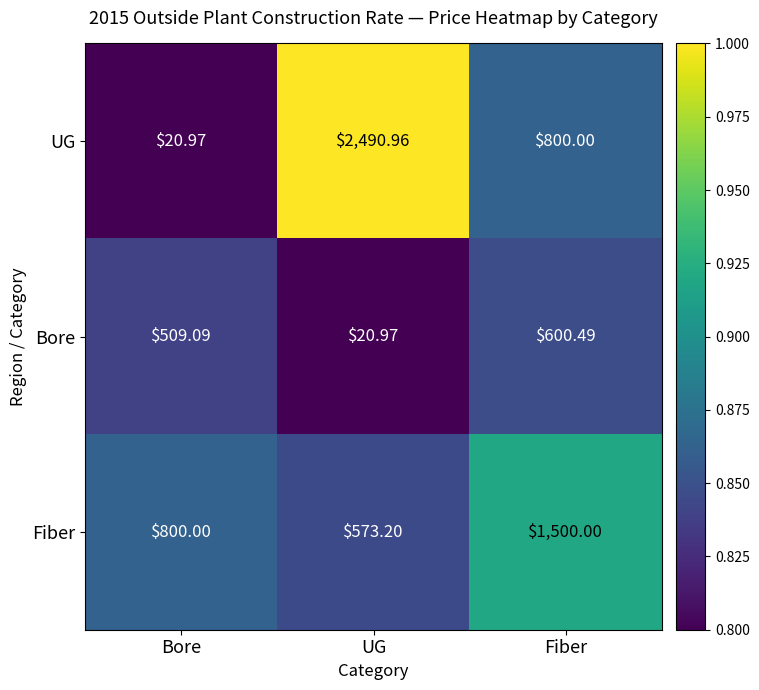

At which category is the sum across all series the highest?

UG